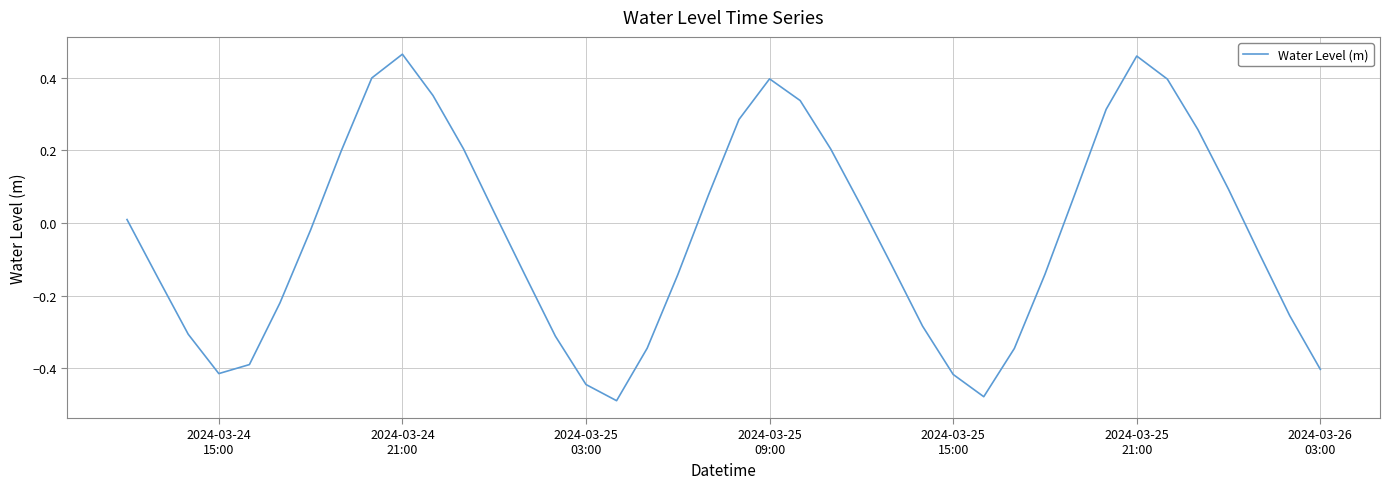

What is the difference between the maximum and minimum values?

1.0